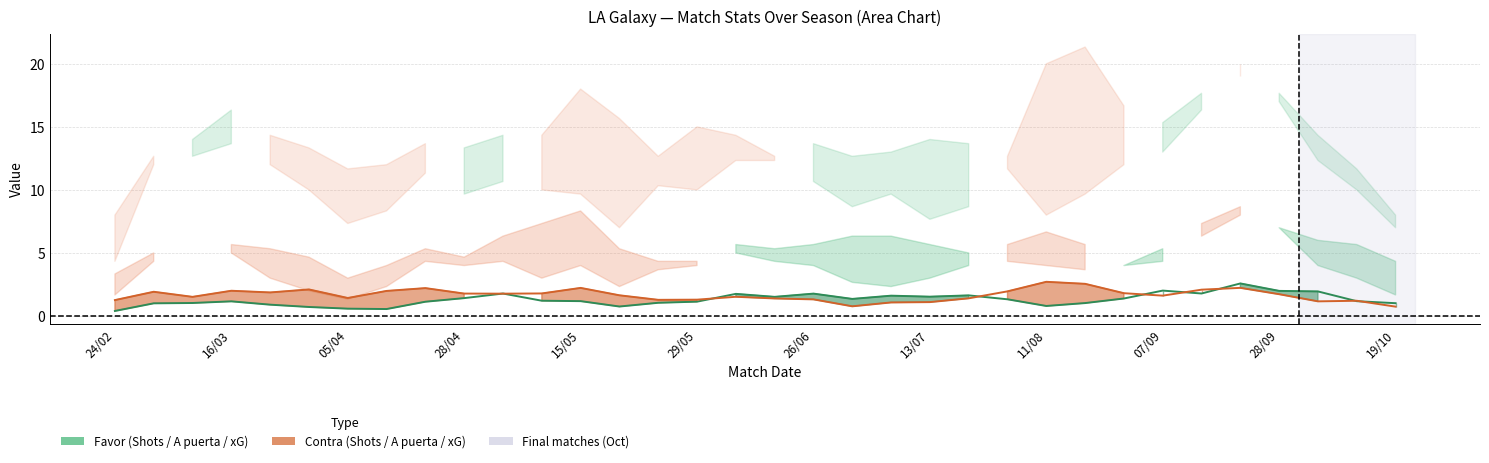

True or false: xG Favor line has more than 1 points higher than both neighbors.

True